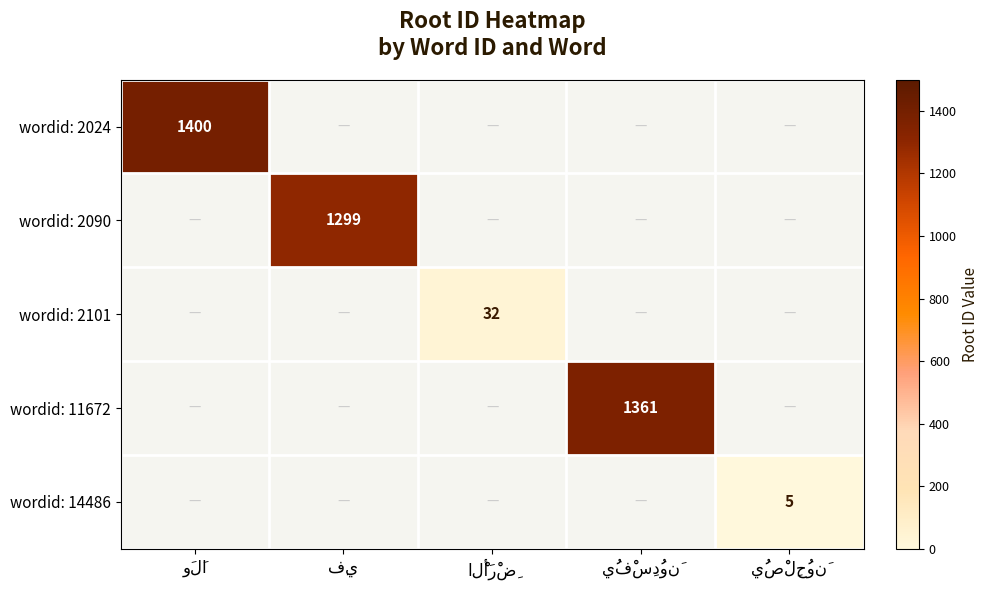

How many data points does each series have?

5